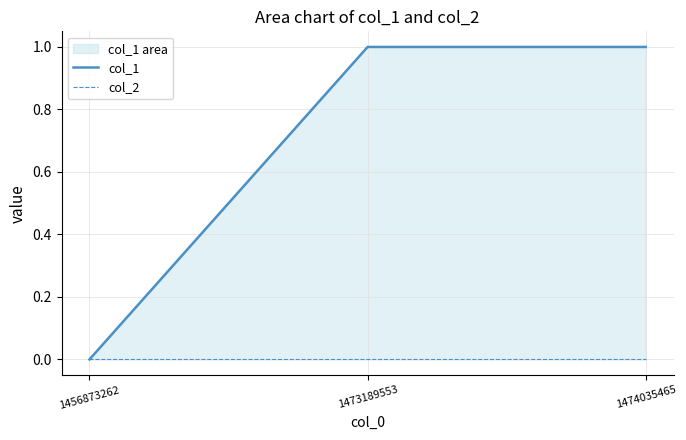

Reading left to right, transcribe all the data shown in this chart.

col_1: 0	1	1
col_2: 0	0	0